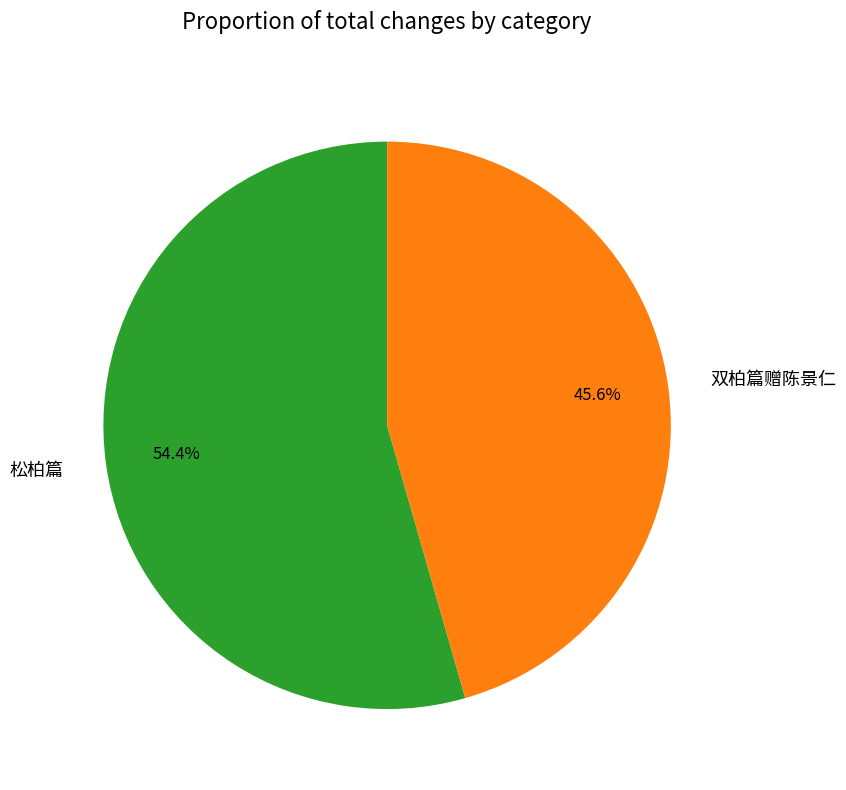

To the nearest percent, what portion does 双柏篇赠陈景仁 represent?

46%